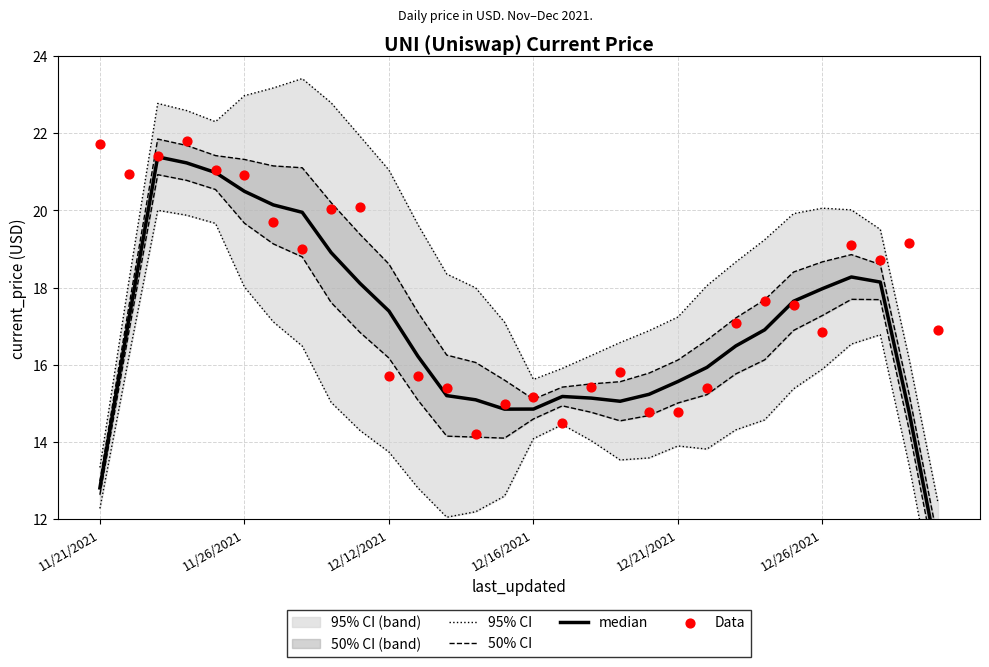

Which series reaches the minimum Y coordinate?

median